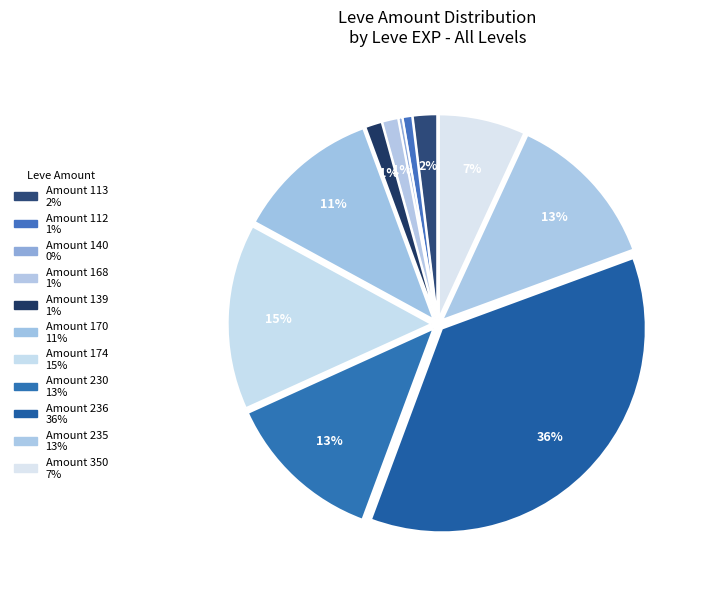

What is the largest slice in the pie chart?

236